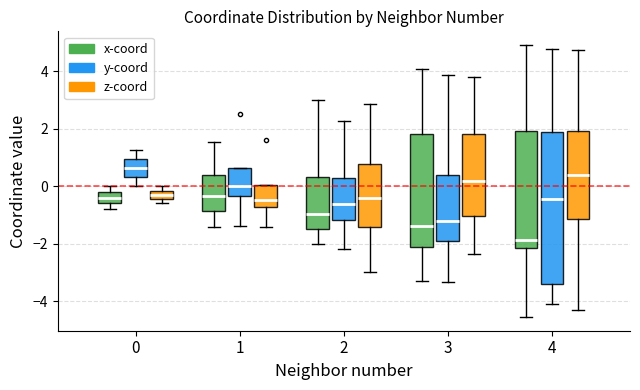

Which box's median line is the lowest?

4 (x-coord)